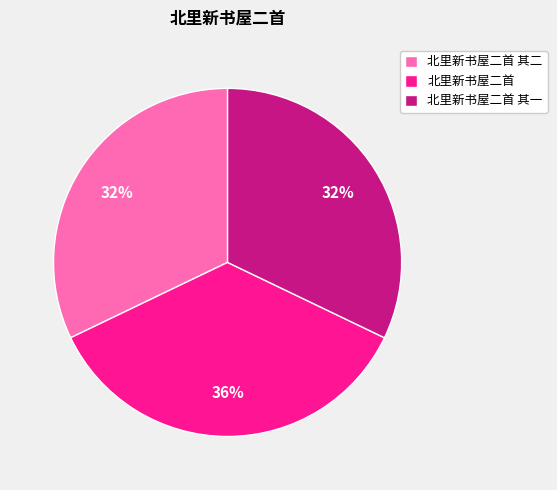

Between 北里新书屋二首 and 北里新书屋二首 其二, which is larger?

北里新书屋二首